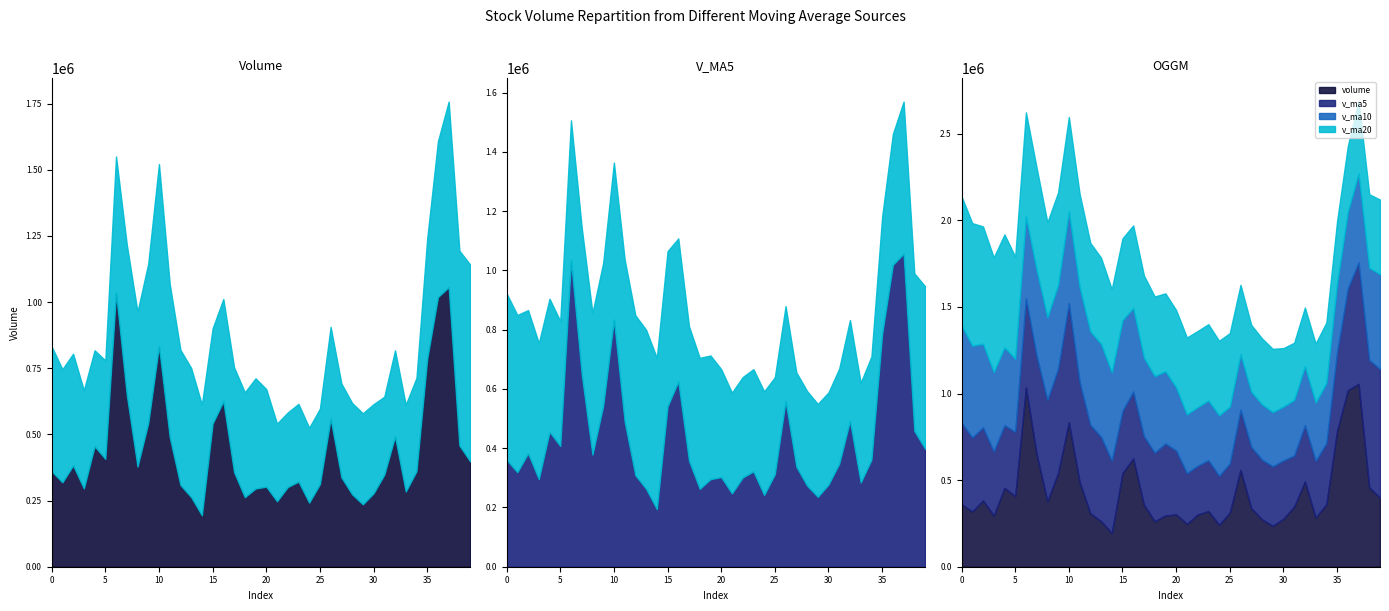

Does the chart have visible grid lines?

No